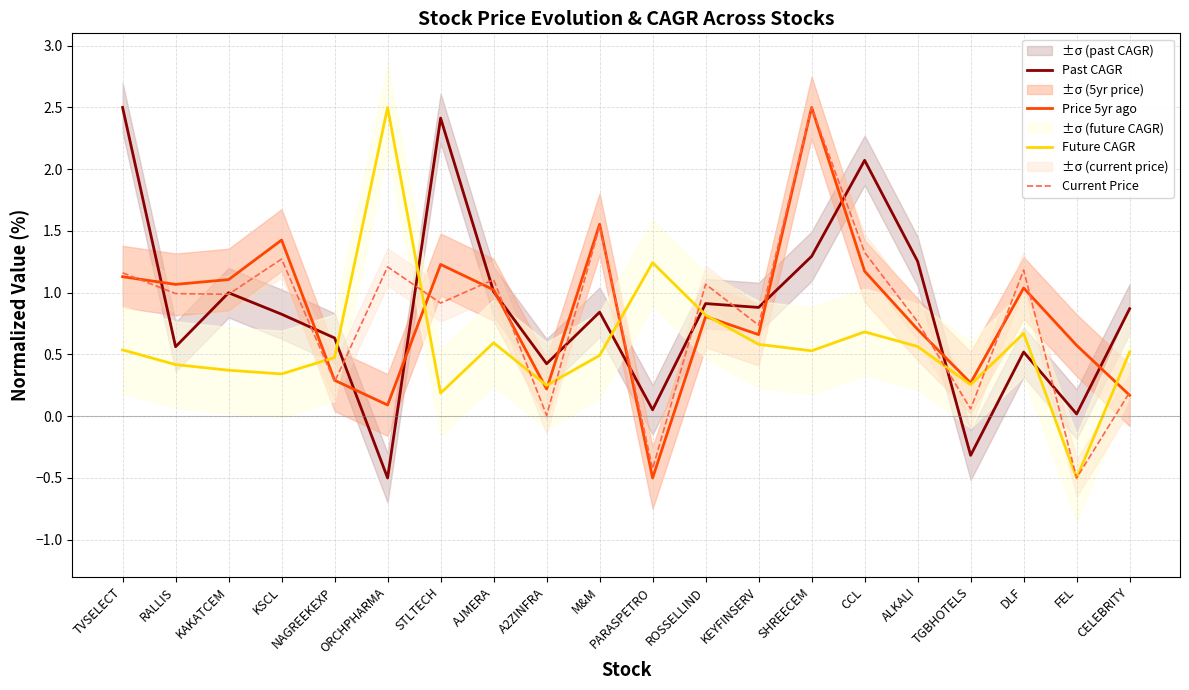

What is the difference between the highest and lowest values at ROSSELLIND?

0.3